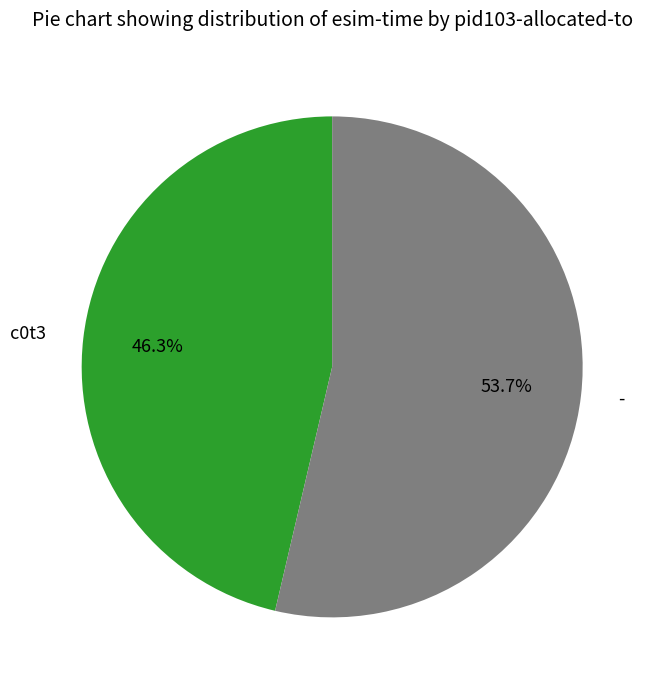

What percentage do c0t3 and - together represent?

100.0%